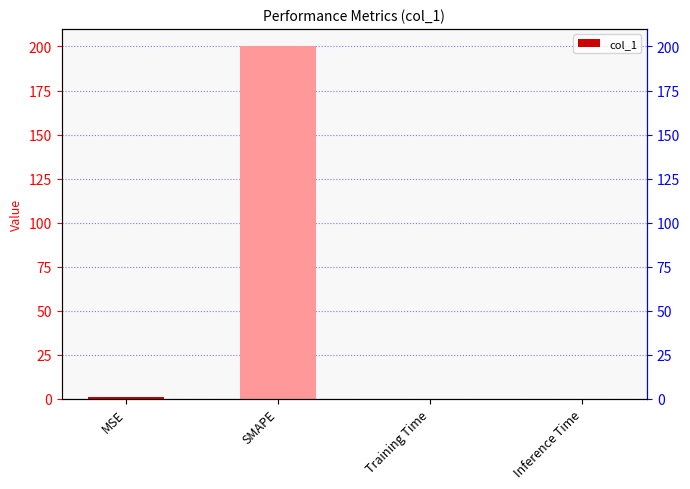

Is it true that the value at Training Time is 0.0?

False